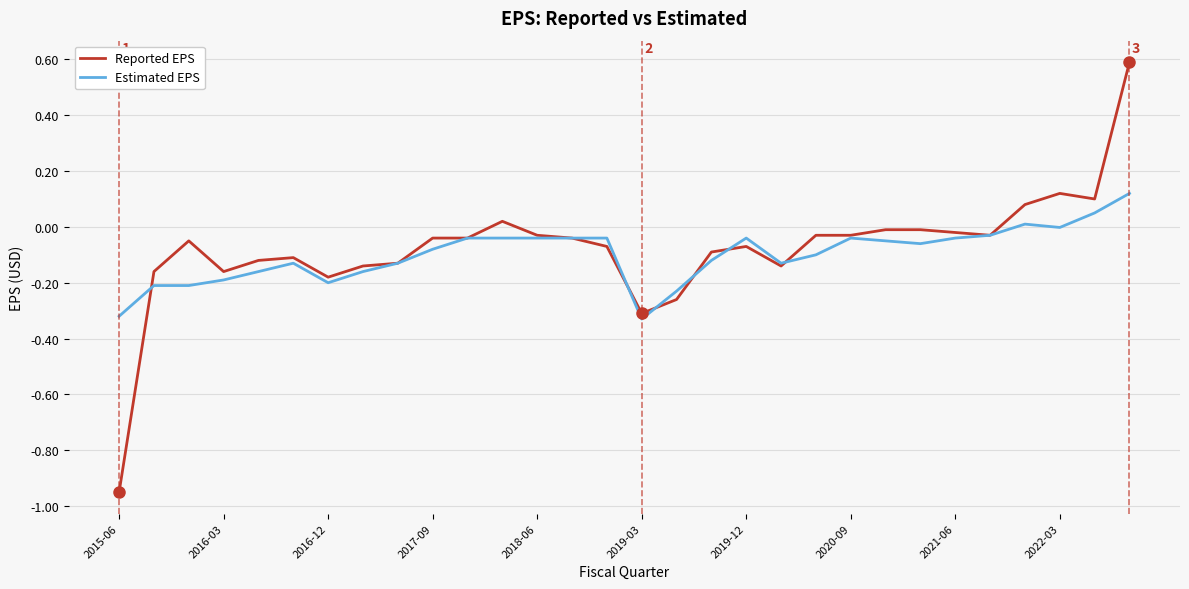

Rank the series by their maximum value, from lowest to highest.

Estimated EPS, Reported EPS